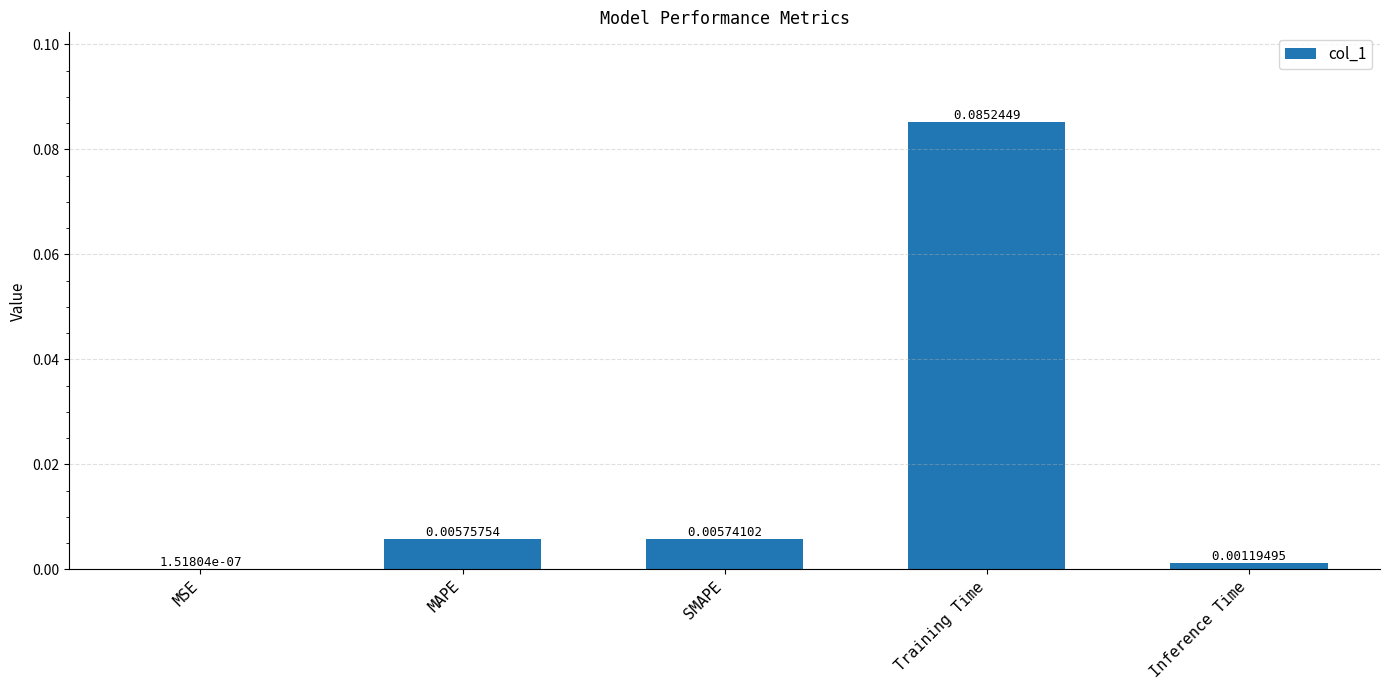

Where is the data nearest to the value 0?

MSE